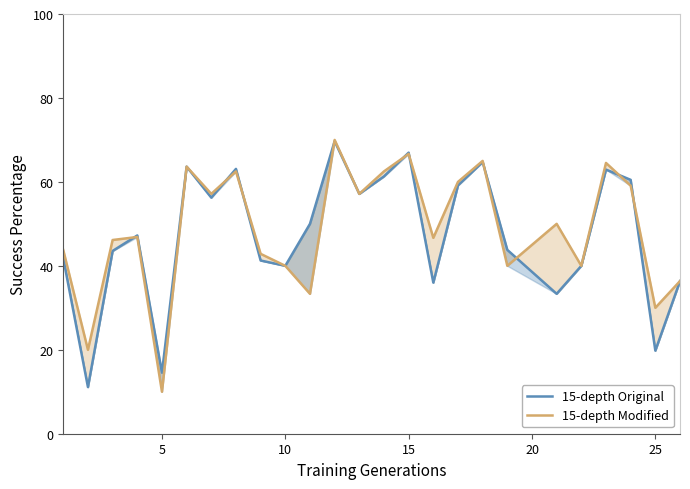

What is the minimum value shown in the chart?

10.0